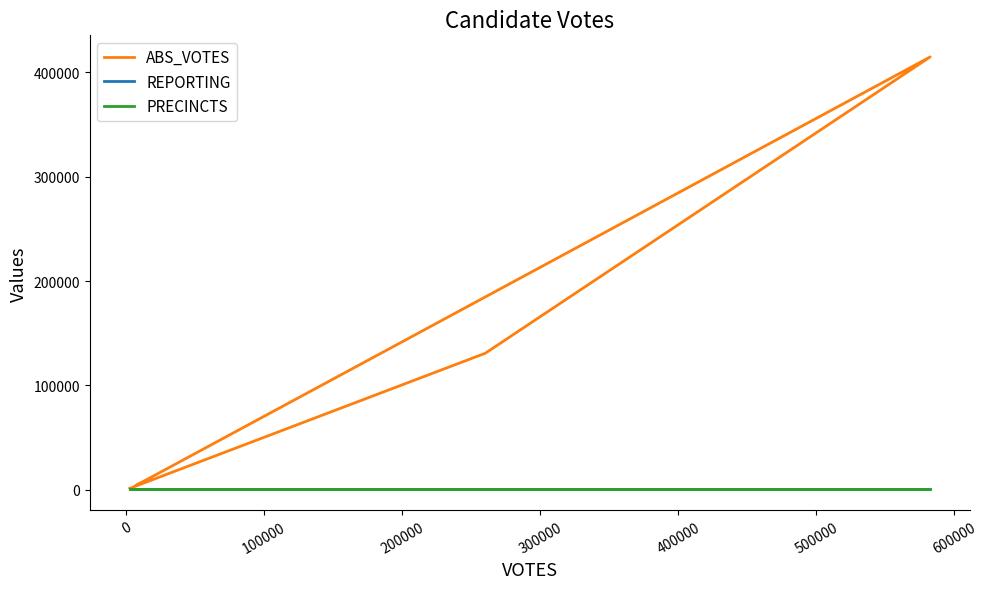

What is the difference between the second highest and minimum values in the ABS_VOTES series?

129449